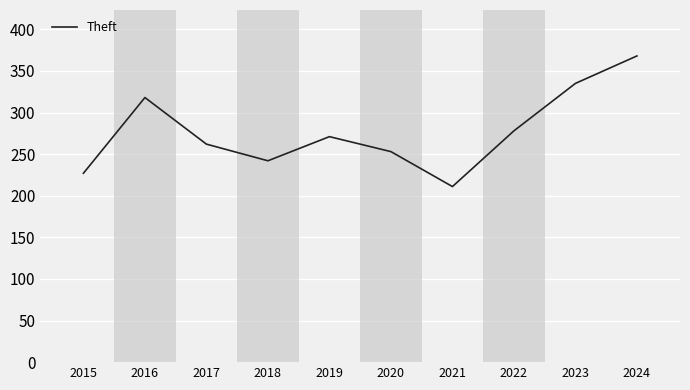

Rank the categories by value from highest to lowest.

2024, 2023, 2016, 2022, 2019, 2017, 2020, 2018, 2015, 2021